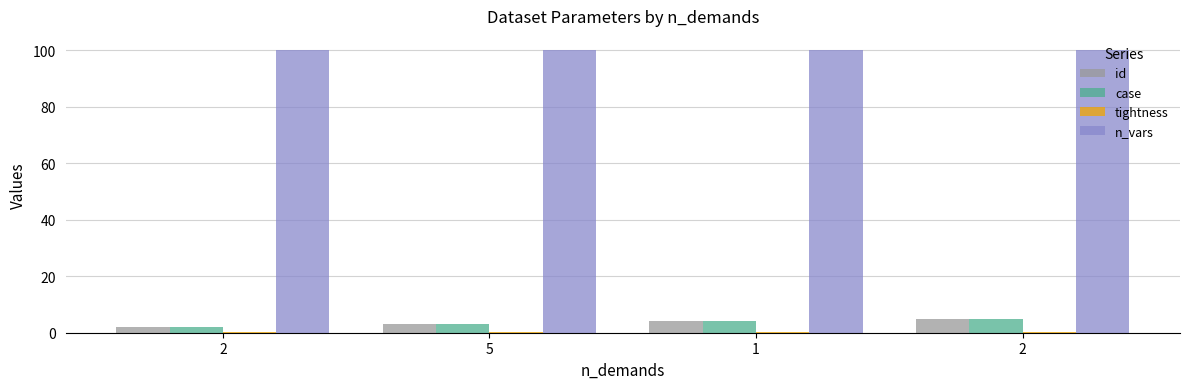

Which series changed the most between 1 and 2?

id